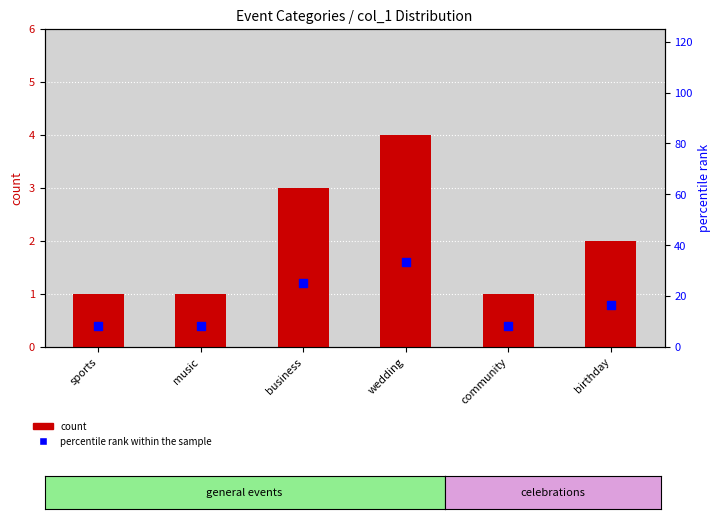

What is the total value across all series at wedding?

37.3